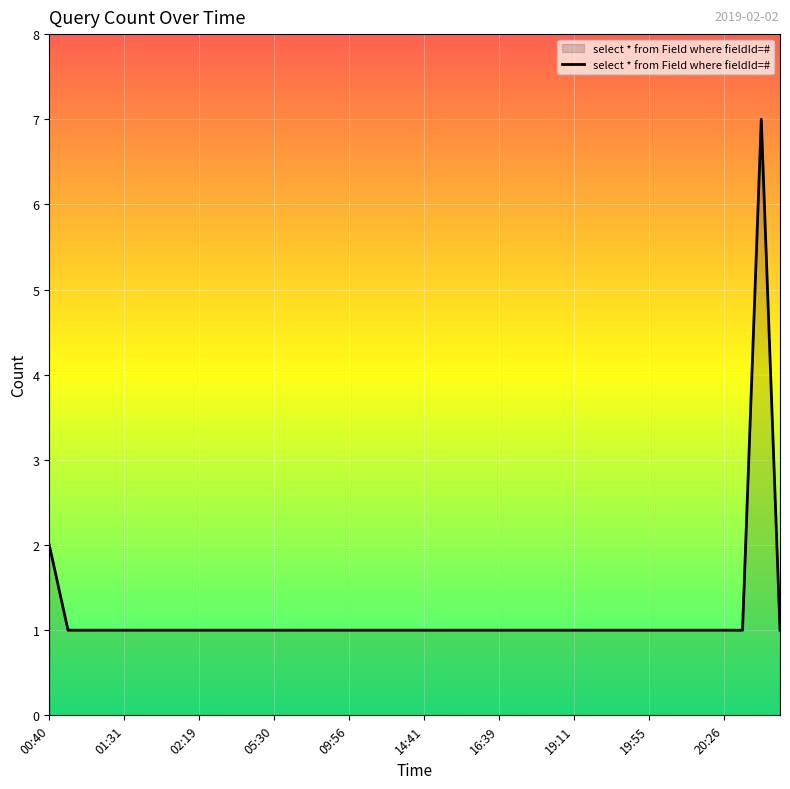

How many lines are shown in the chart?

1